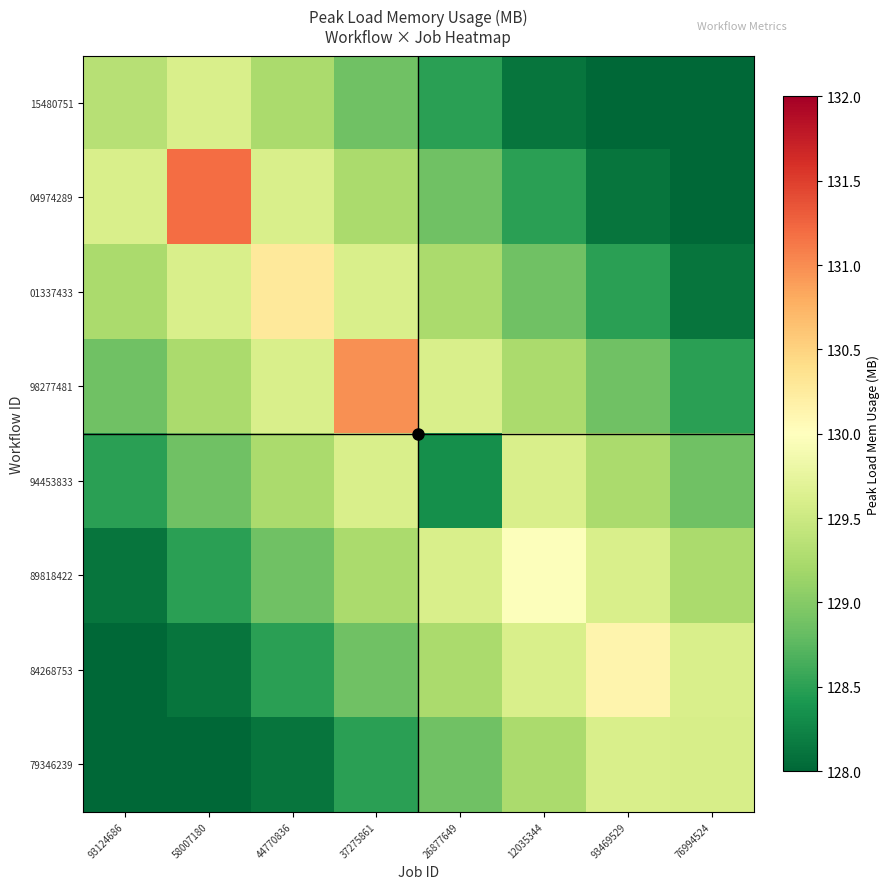

Reading left to right, transcribe all the data shown in this chart.

15480751: 93124686=129.3	58007180=129.6	44770836=129.2	37275861=128.9	26877649=128.5	12035344=128.1	93469529=128.0	76994524=128.0
04974289: 93124686=129.6	58007180=131.2	44770836=129.6	37275861=129.2	26877649=128.9	12035344=128.5	93469529=128.1	76994524=128.0
01337433: 93124686=129.2	58007180=129.6	44770836=130.3	37275861=129.6	26877649=129.2	12035344=128.9	93469529=128.5	76994524=128.1
98277481: 93124686=128.9	58007180=129.2	44770836=129.6	37275861=131.0	26877649=129.6	12035344=129.2	93469529=128.9	76994524=128.5
94453833: 93124686=128.5	58007180=128.9	44770836=129.2	37275861=129.6	26877649=128.3	12035344=129.6	93469529=129.2	76994524=128.9
89818422: 93124686=128.1	58007180=128.5	44770836=128.9	37275861=129.2	26877649=129.6	12035344=130.0	93469529=129.6	76994524=129.2
84268753: 93124686=128.0	58007180=128.1	44770836=128.5	37275861=128.9	26877649=129.2	12035344=129.6	93469529=130.1	76994524=129.6
79346239: 93124686=128.0	58007180=128.0	44770836=128.1	37275861=128.5	26877649=128.9	12035344=129.2	93469529=129.6	76994524=129.6